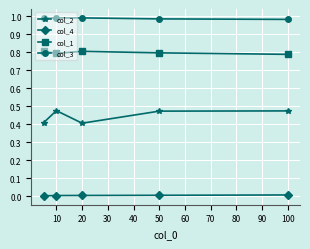

True or false: col_2 has more than 0 points higher than both neighbors.

True